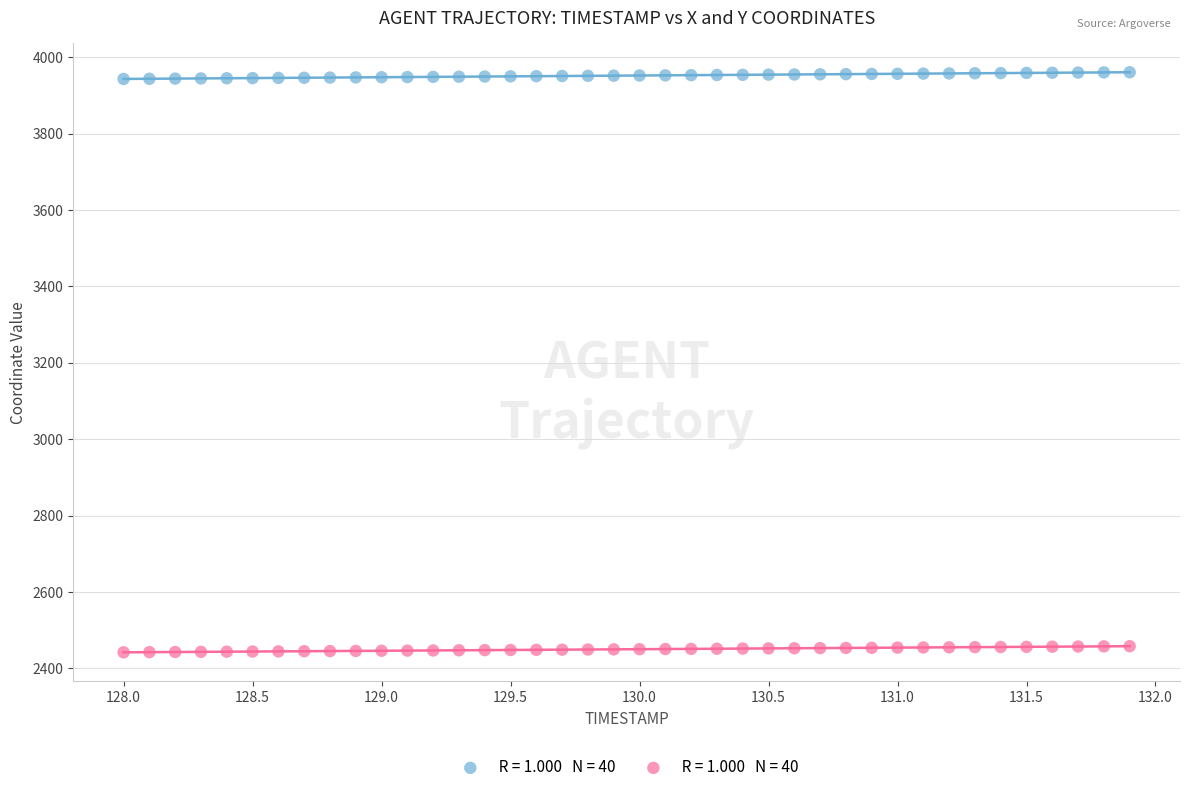

Across all data points, what is the range of X values (max minus min)?

3.9